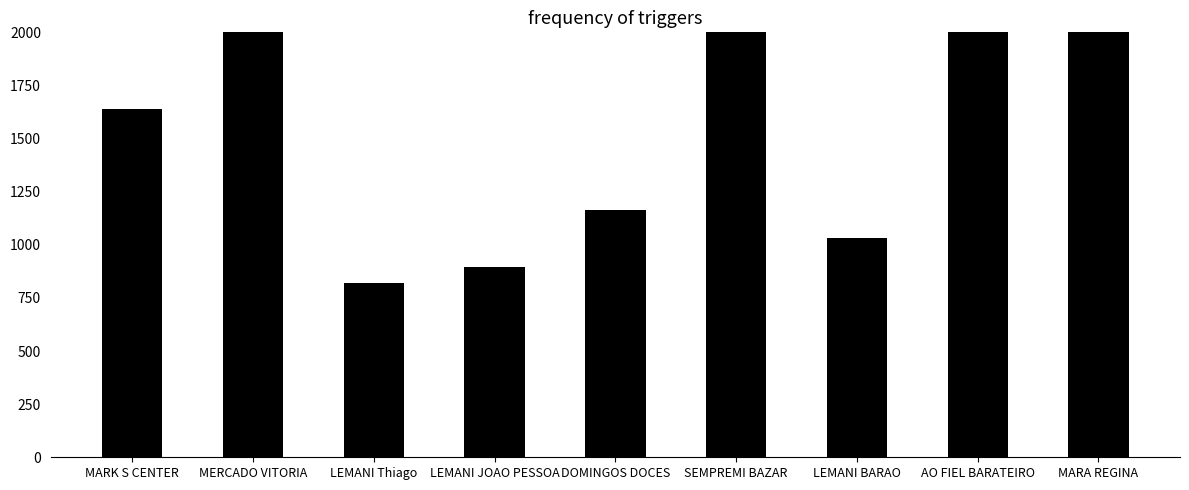

What is the value of the 3rd bar from the left?

821.7